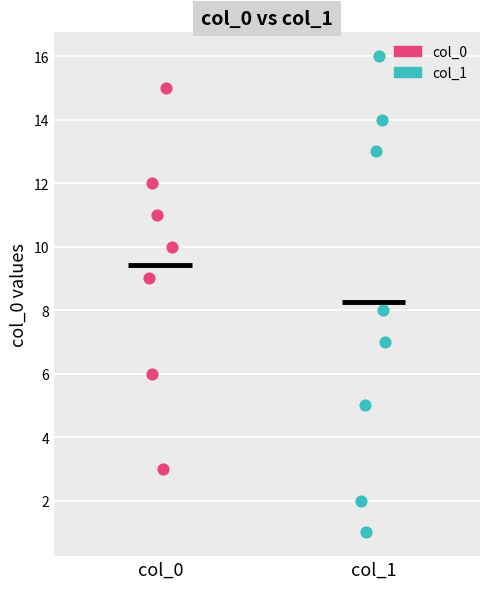

Which series contains the highest Y value?

col_1